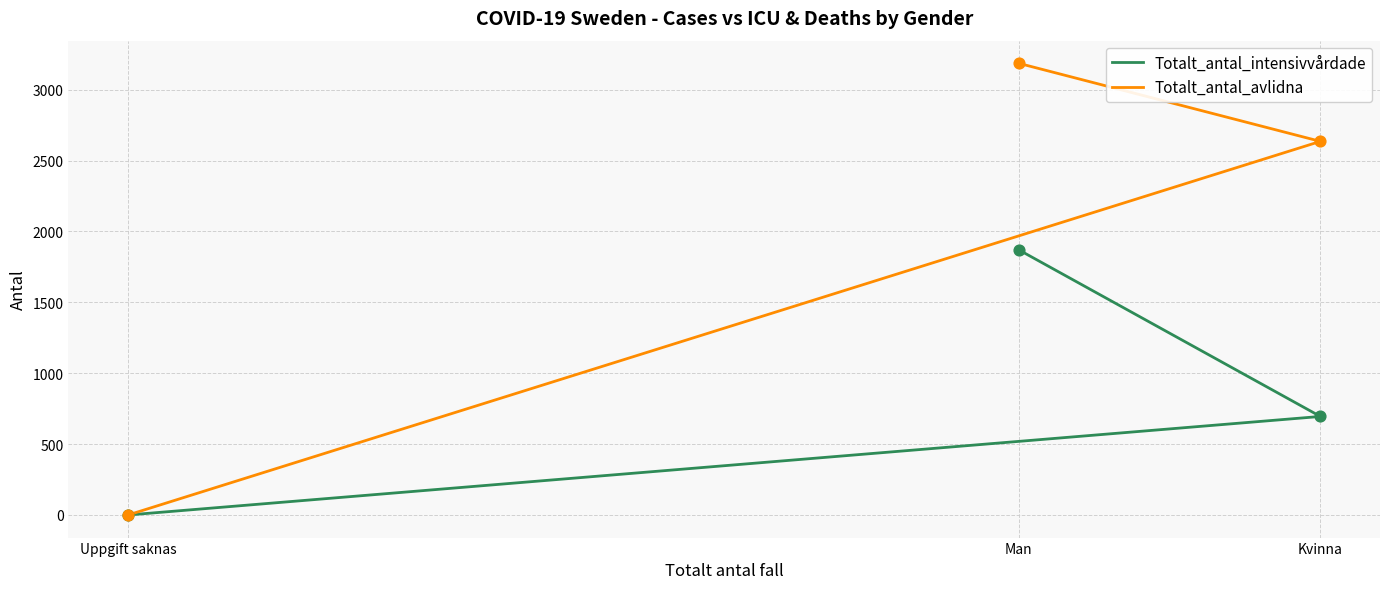

At how many categories does at least one series exceed 2376?

2